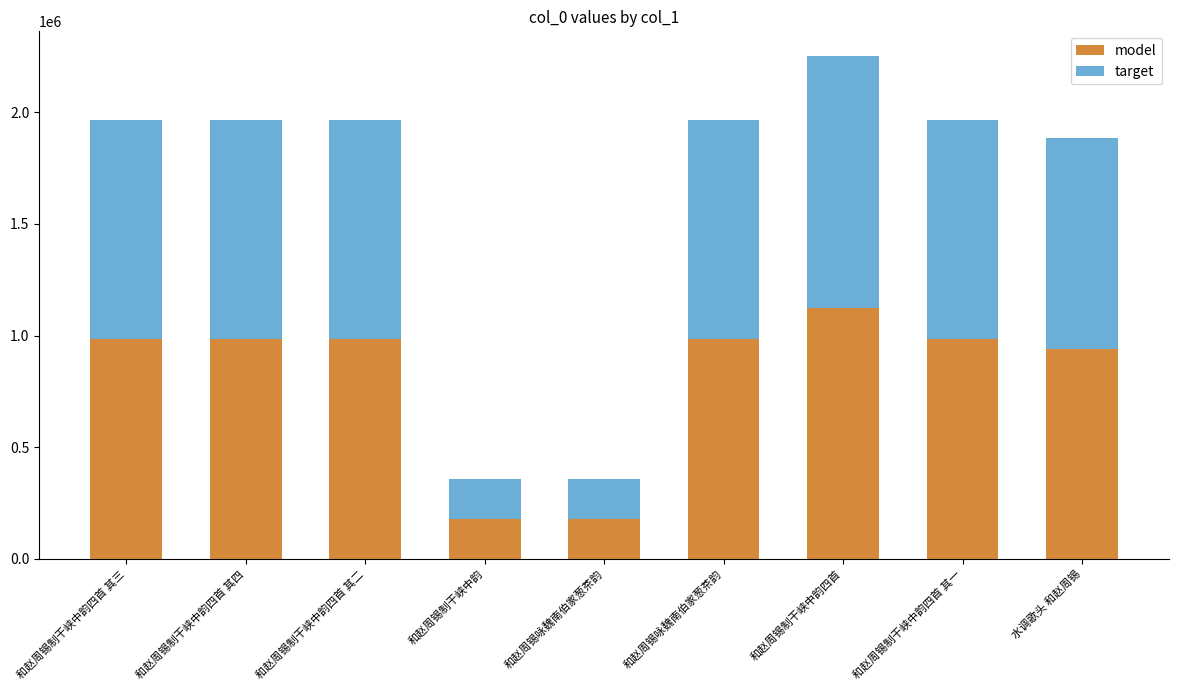

Count the number of data series in this chart.

2